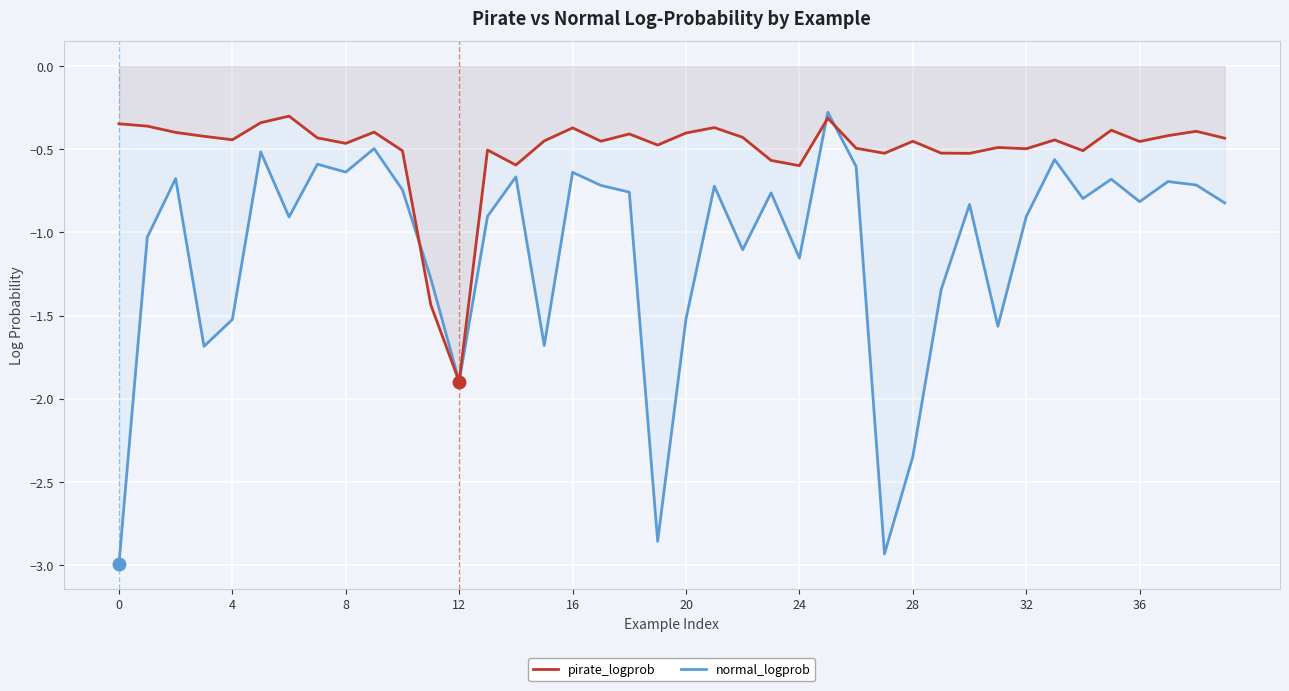

What is the label of the 11th point from the left?

10